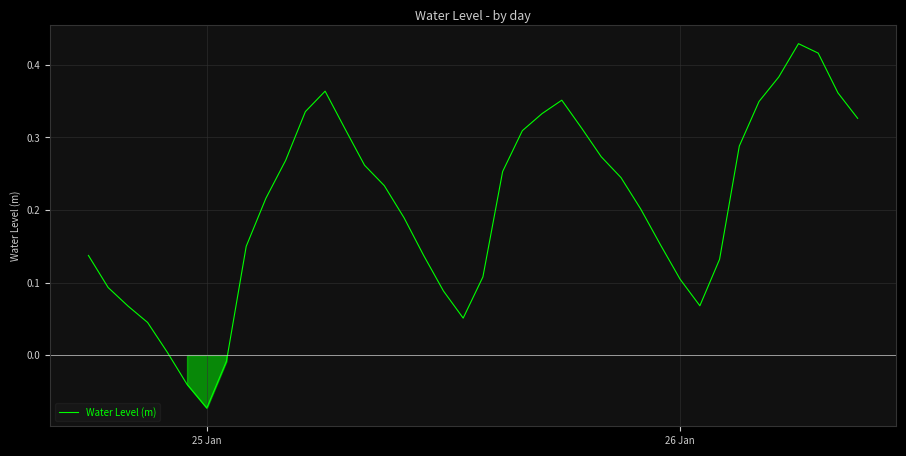

What is the difference between the maximum and minimum values?

0.5